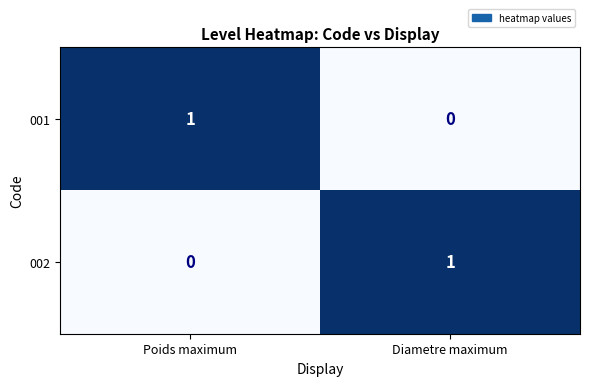

Reading left to right, extract all data points from this chart.

001: 1	0
002: 0	1